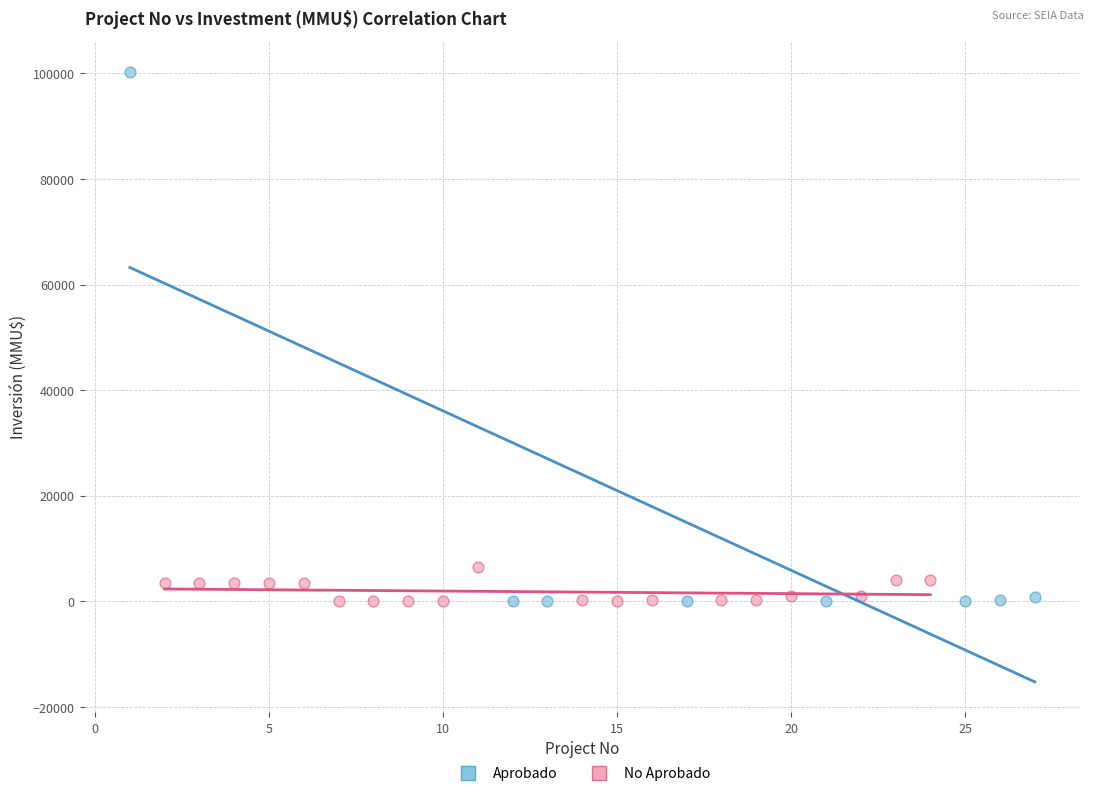

Which series reaches the maximum Y coordinate?

Aprobado